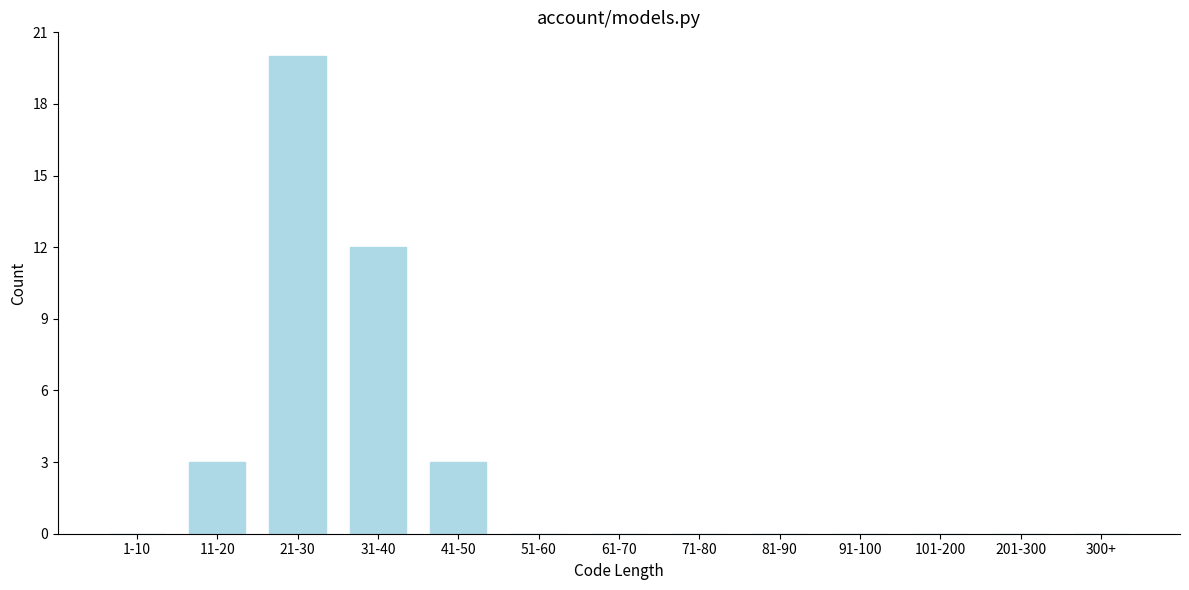

Reading left to right, extract all data points from this chart.

1-10=0	11-20=3	21-30=20	31-40=12	41-50=3	51-60=0	61-70=0	71-80=0	81-90=0	91-100=0	101-200=0	201-300=0	300+=0